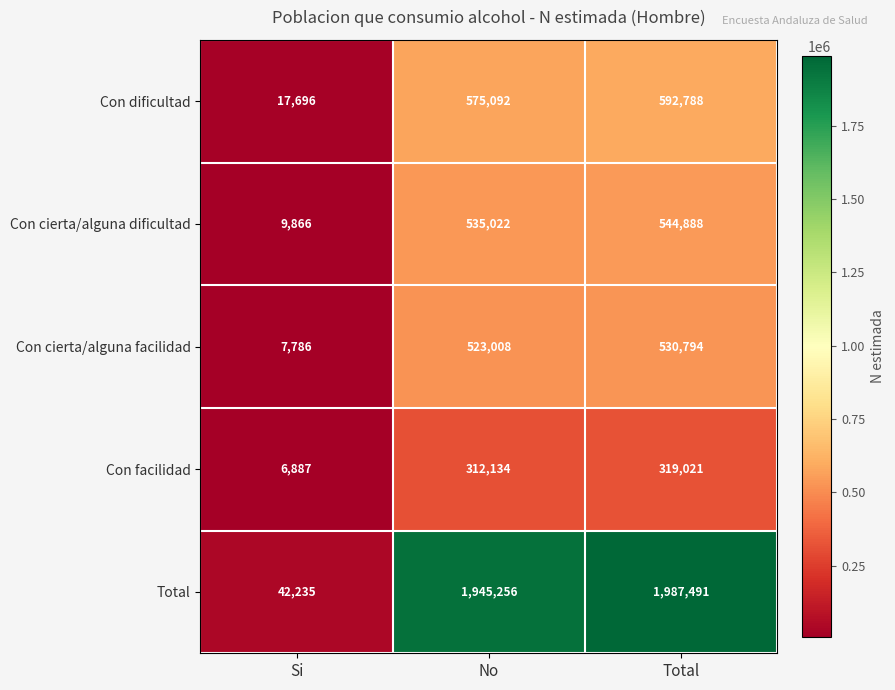

How many series are shown in this chart?

5